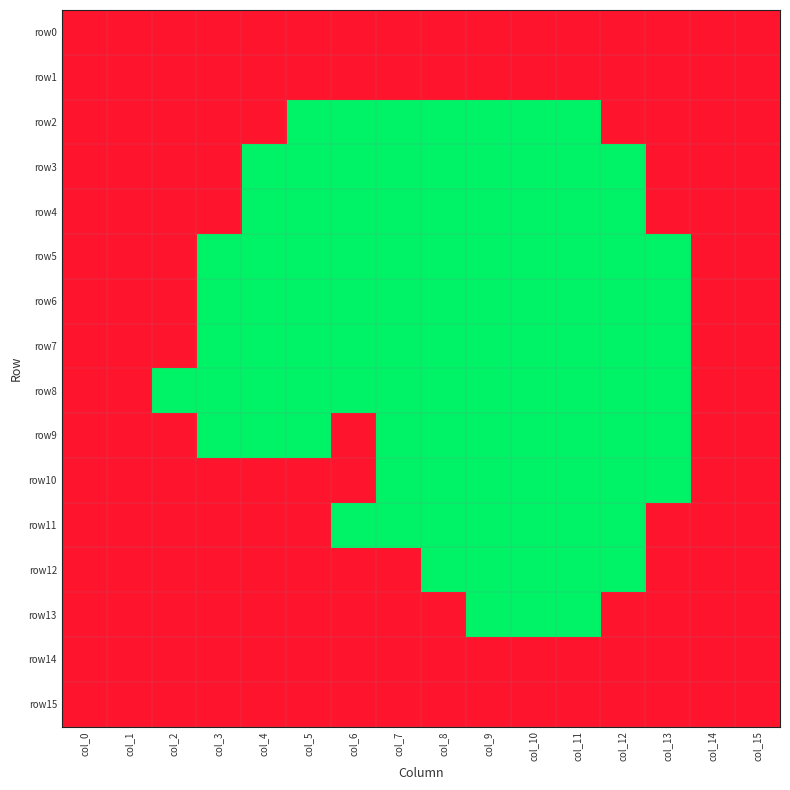

Reading left to right, extract all data points from this chart.

row0: col_0=1	col_1=1	col_2=1	col_3=1	col_4=1	col_5=1	col_6=1	col_7=1	col_8=1	col_9=1	col_10=1	col_11=1	col_12=1	col_13=1	col_14=1	col_15=1
row1: col_0=1	col_1=1	col_2=1	col_3=1	col_4=1	col_5=1	col_6=1	col_7=1	col_8=1	col_9=1	col_10=1	col_11=1	col_12=1	col_13=1	col_14=1	col_15=1
row2: col_0=1	col_1=1	col_2=1	col_3=1	col_4=1	col_5=0	col_6=0	col_7=0	col_8=0	col_9=0	col_10=0	col_11=0	col_12=1	col_13=1	col_14=1	col_15=1
row3: col_0=1	col_1=1	col_2=1	col_3=1	col_4=0	col_5=0	col_6=0	col_7=0	col_8=0	col_9=0	col_10=0	col_11=0	col_12=0	col_13=1	col_14=1	col_15=1
row4: col_0=1	col_1=1	col_2=1	col_3=1	col_4=0	col_5=0	col_6=0	col_7=0	col_8=0	col_9=0	col_10=0	col_11=0	col_12=0	col_13=1	col_14=1	col_15=1
row5: col_0=1	col_1=1	col_2=1	col_3=0	col_4=0	col_5=0	col_6=0	col_7=0	col_8=0	col_9=0	col_10=0	col_11=0	col_12=0	col_13=0	col_14=1	col_15=1
row6: col_0=1	col_1=1	col_2=1	col_3=0	col_4=0	col_5=0	col_6=0	col_7=0	col_8=0	col_9=0	col_10=0	col_11=0	col_12=0	col_13=0	col_14=1	col_15=1
row7: col_0=1	col_1=1	col_2=1	col_3=0	col_4=0	col_5=0	col_6=0	col_7=0	col_8=0	col_9=0	col_10=0	col_11=0	col_12=0	col_13=0	col_14=1	col_15=1
row8: col_0=1	col_1=1	col_2=0	col_3=0	col_4=0	col_5=0	col_6=0	col_7=0	col_8=0	col_9=0	col_10=0	col_11=0	col_12=0	col_13=0	col_14=1	col_15=1
row9: col_0=1	col_1=1	col_2=1	col_3=0	col_4=0	col_5=0	col_6=1	col_7=0	col_8=0	col_9=0	col_10=0	col_11=0	col_12=0	col_13=0	col_14=1	col_15=1
row10: col_0=1	col_1=1	col_2=1	col_3=1	col_4=1	col_5=1	col_6=1	col_7=0	col_8=0	col_9=0	col_10=0	col_11=0	col_12=0	col_13=0	col_14=1	col_15=1
row11: col_0=1	col_1=1	col_2=1	col_3=1	col_4=1	col_5=1	col_6=0	col_7=0	col_8=0	col_9=0	col_10=0	col_11=0	col_12=0	col_13=1	col_14=1	col_15=1
row12: col_0=1	col_1=1	col_2=1	col_3=1	col_4=1	col_5=1	col_6=1	col_7=1	col_8=0	col_9=0	col_10=0	col_11=0	col_12=0	col_13=1	col_14=1	col_15=1
row13: col_0=1	col_1=1	col_2=1	col_3=1	col_4=1	col_5=1	col_6=1	col_7=1	col_8=1	col_9=0	col_10=0	col_11=0	col_12=1	col_13=1	col_14=1	col_15=1
row14: col_0=1	col_1=1	col_2=1	col_3=1	col_4=1	col_5=1	col_6=1	col_7=1	col_8=1	col_9=1	col_10=1	col_11=1	col_12=1	col_13=1	col_14=1	col_15=1
row15: col_0=1	col_1=1	col_2=1	col_3=1	col_4=1	col_5=1	col_6=1	col_7=1	col_8=1	col_9=1	col_10=1	col_11=1	col_12=1	col_13=1	col_14=1	col_15=1